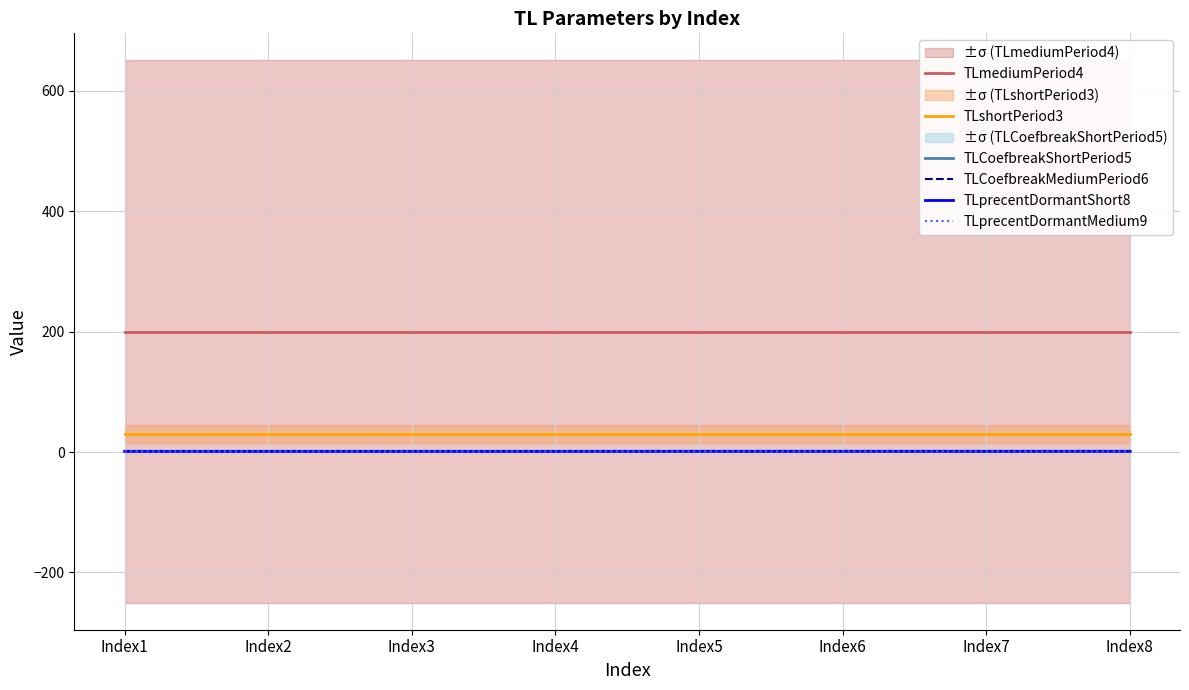

Does the chart have visible grid lines?

Yes